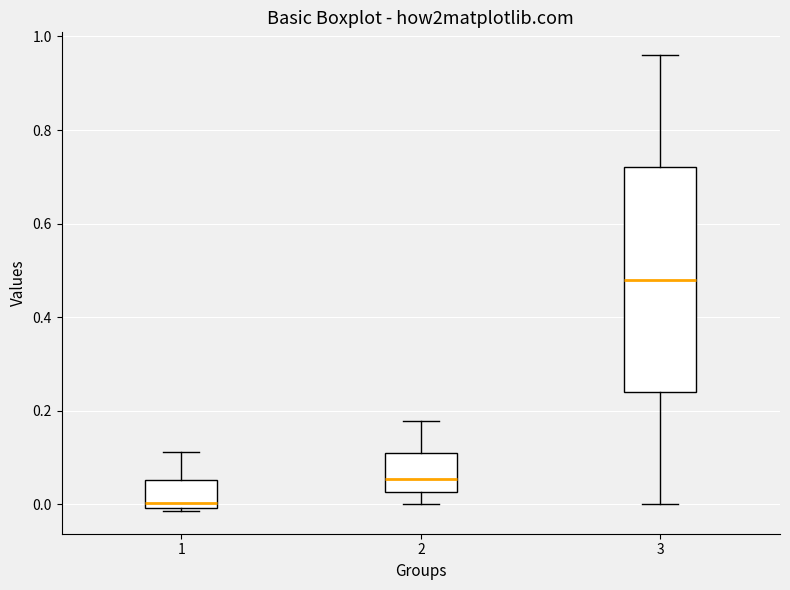

Comparing the boxes themselves (not the whiskers), which one is the tallest?

3